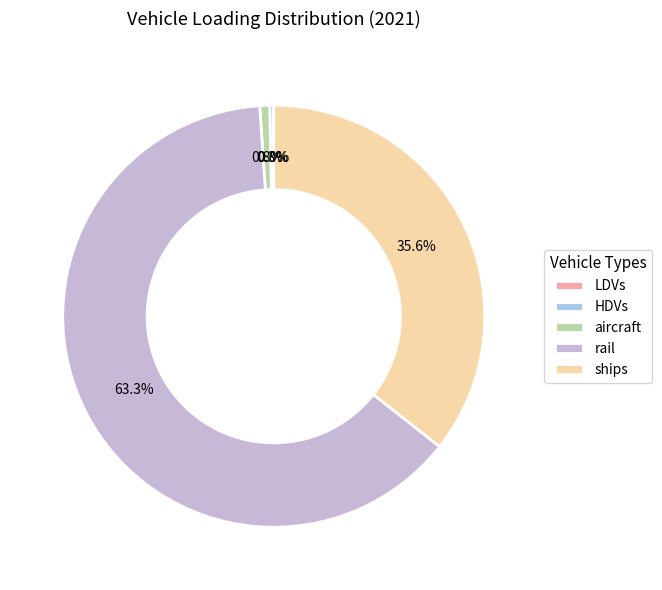

Which slice is the largest?

rail